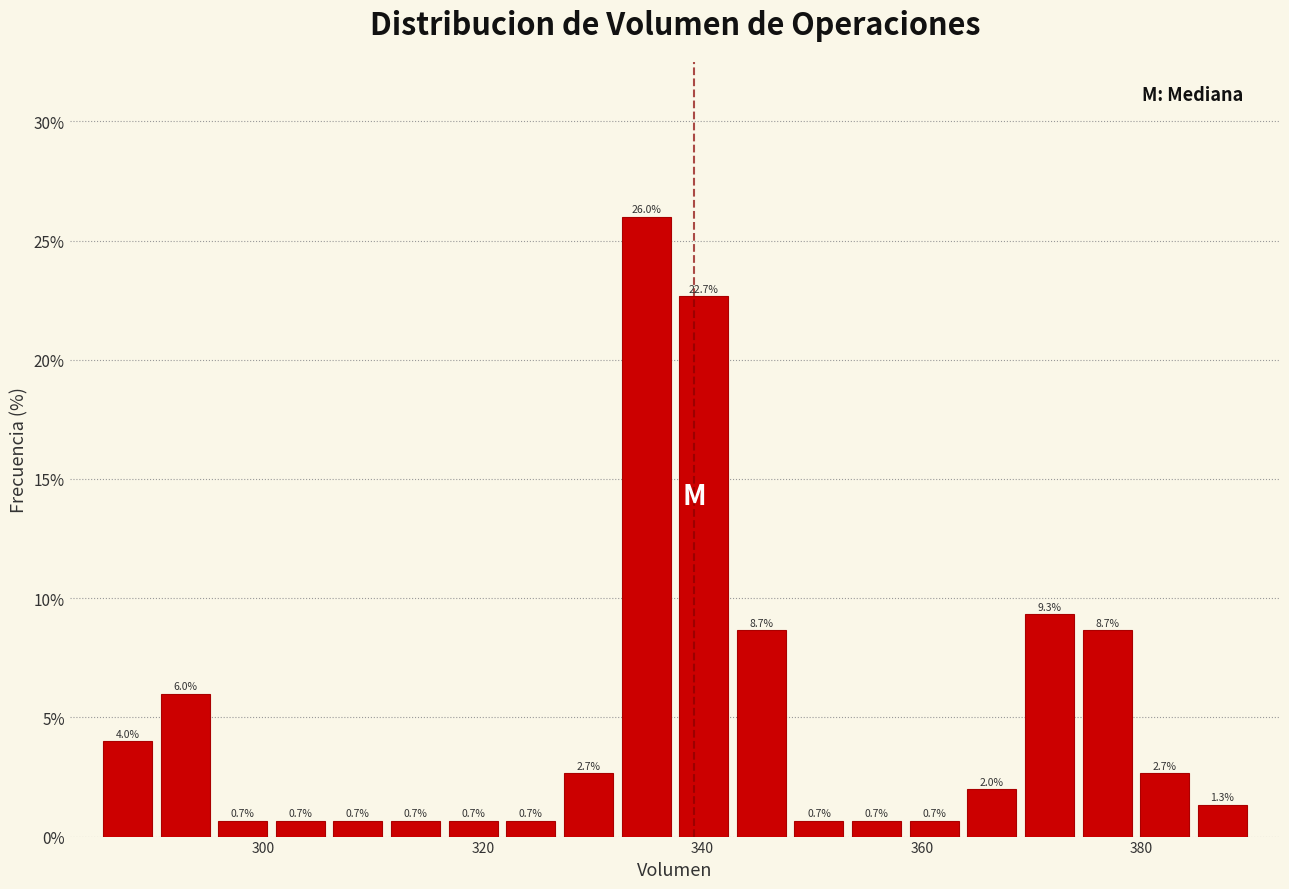

Read against the x-axis, roughly where is the centre of the tallest bar?

334